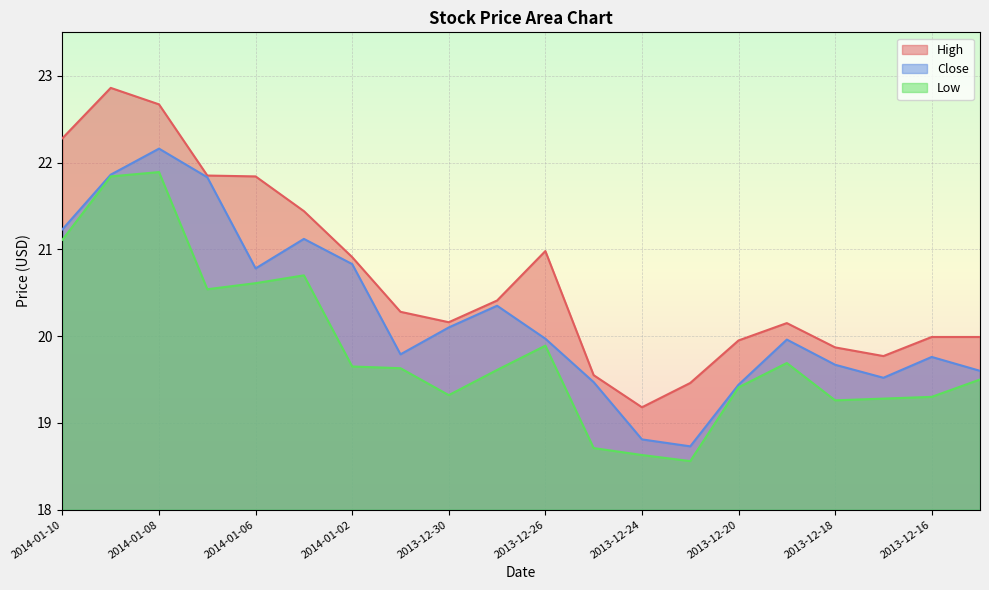

True or false: High and Close cross at least once.

False